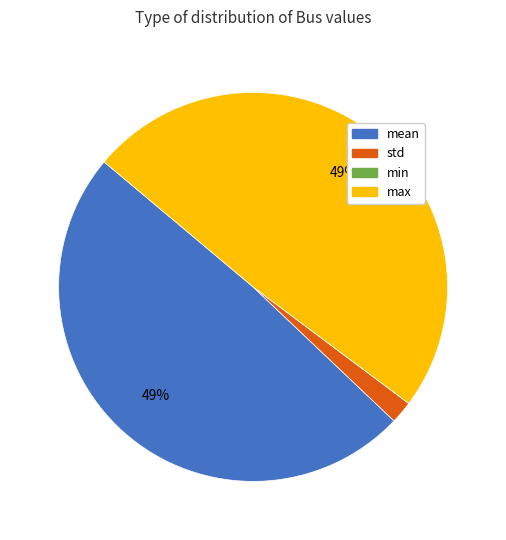

Is max the majority of the pie?

No